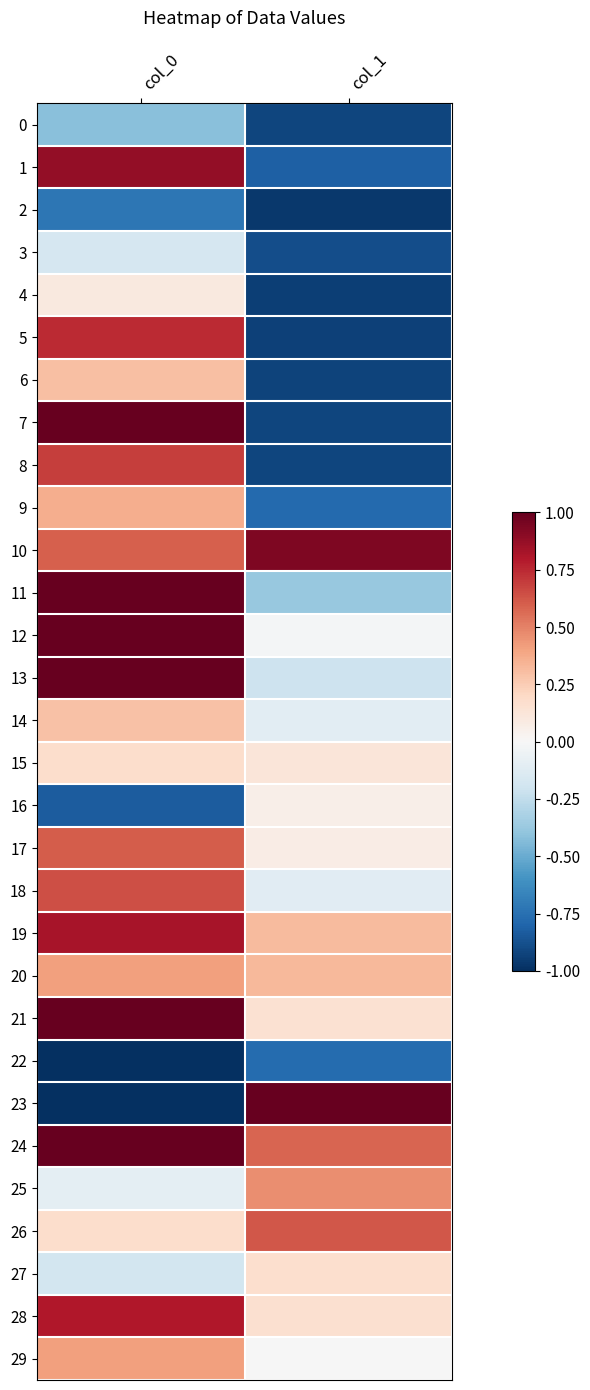

Between col_0 and col_1, which is larger?

col_0